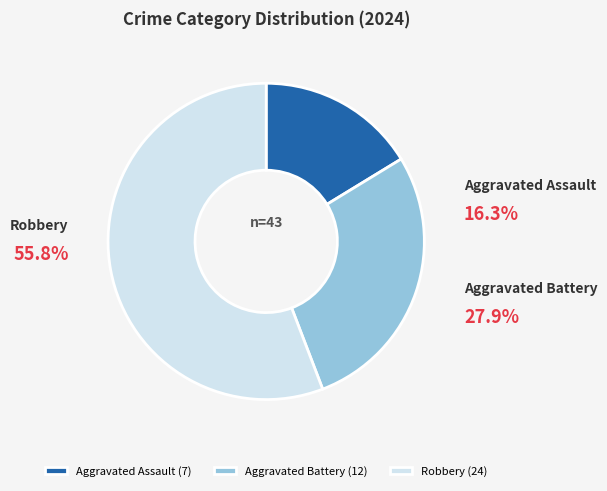

Is it true that Aggravated Assault is 16% of the pie?

True